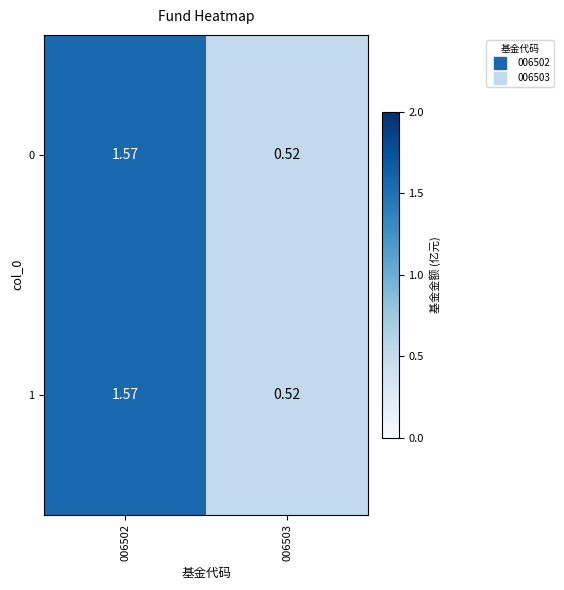

How many data points does each series have?

2